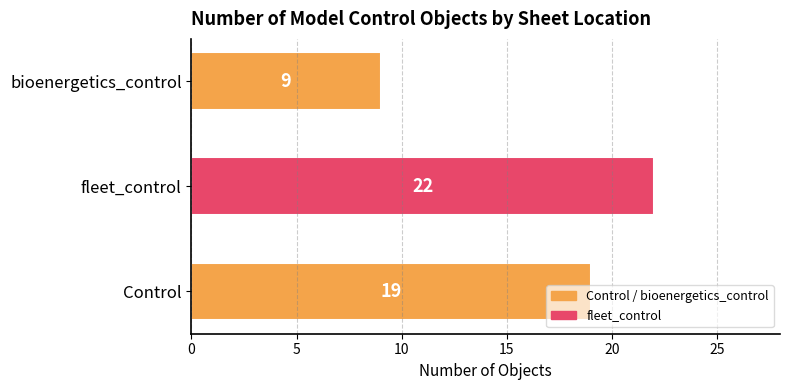

Between fleet_control and bioenergetics_control, which is larger?

fleet_control